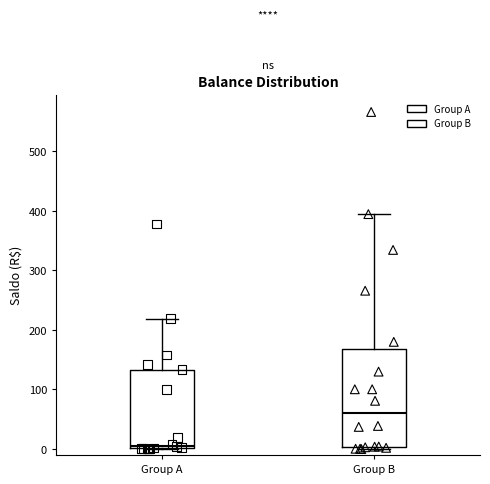

Which box is the tallest, from its lower edge to its upper edge?

Group B